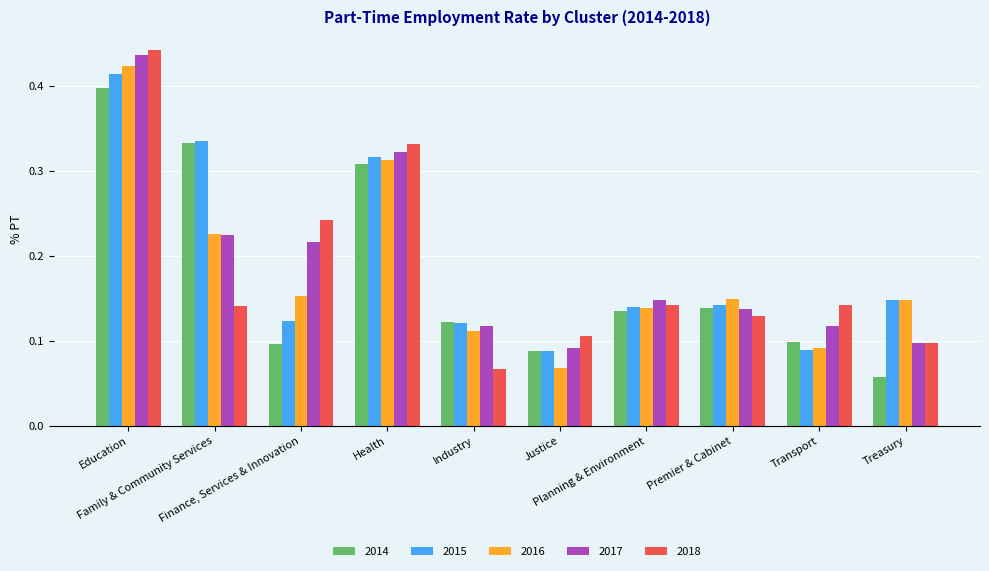

Is it true that 2017 equals 0.1 at Transport?

True